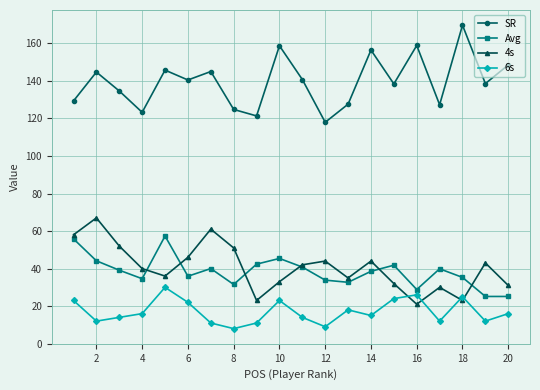

What is the value of the 6s point at the 17th from the left?

12.0